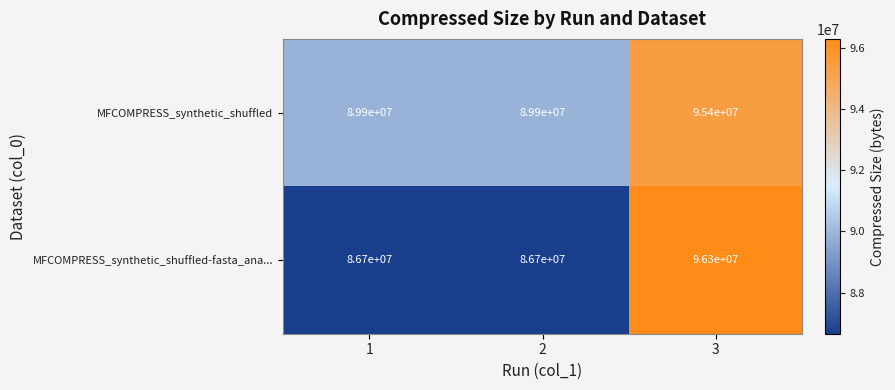

Reading left to right, extract all data points from this chart.

MFCOMPRESS_synthetic_shuffled: 1=89900000	2=89900000	3=95400000
MFCOMPRESS_synthetic_shuffled-fasta_ana...: 1=86700000	2=86700000	3=96300000